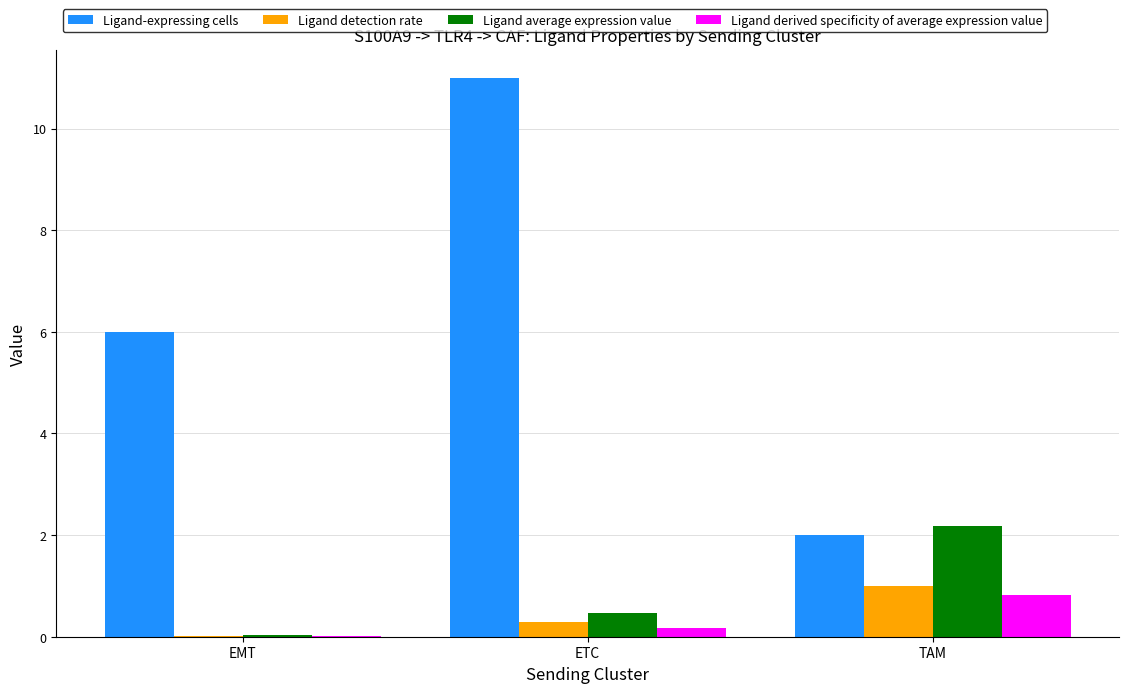

Are the bars horizontal?

No